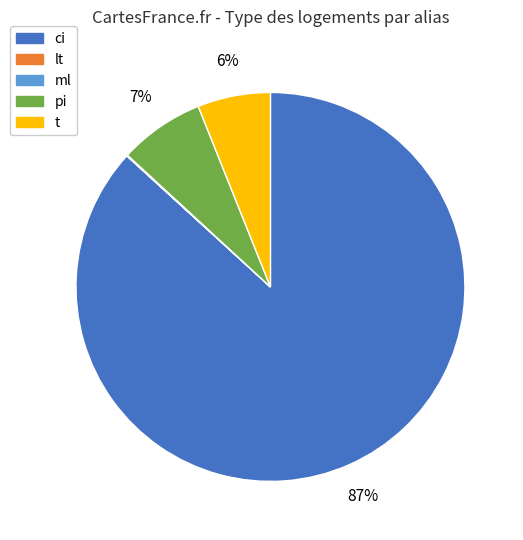

To the nearest percent, what is the difference between the largest and smallest slice percentages?

87%